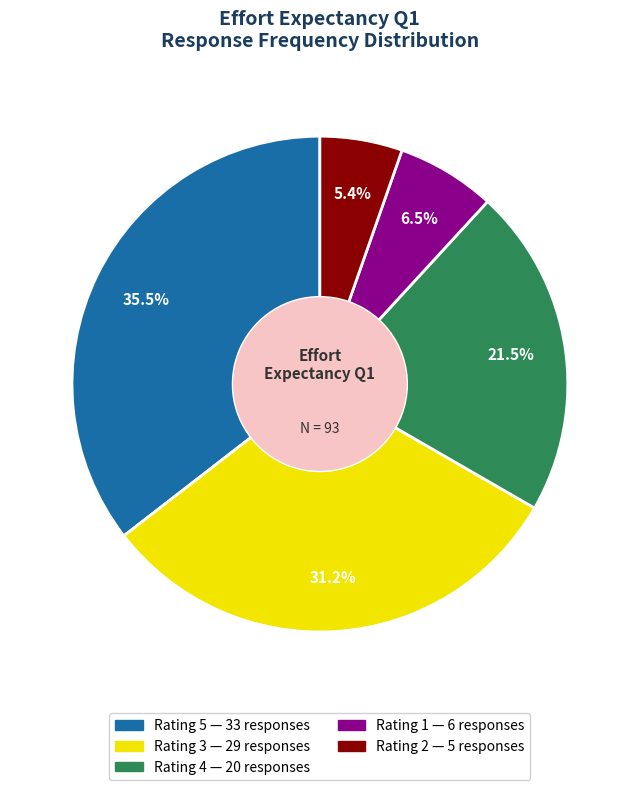

Is there any slice that represents more than half of the pie?

No